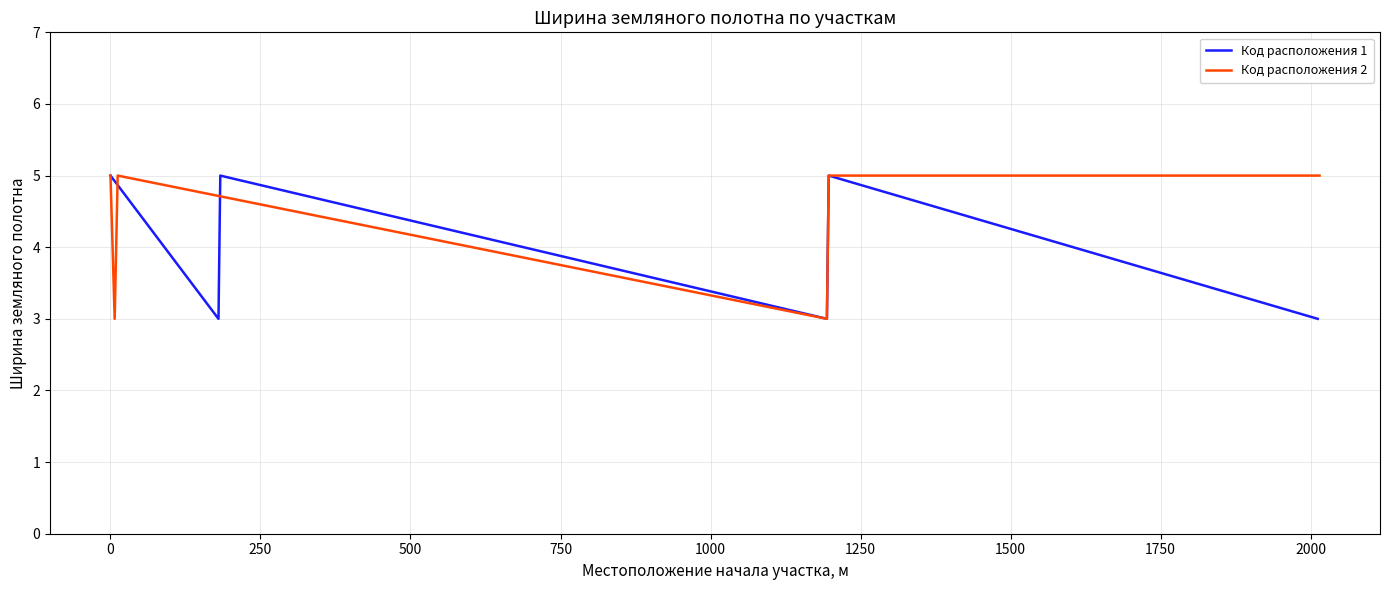

How many interior local peaks does the Код расположения 1 series have?

2